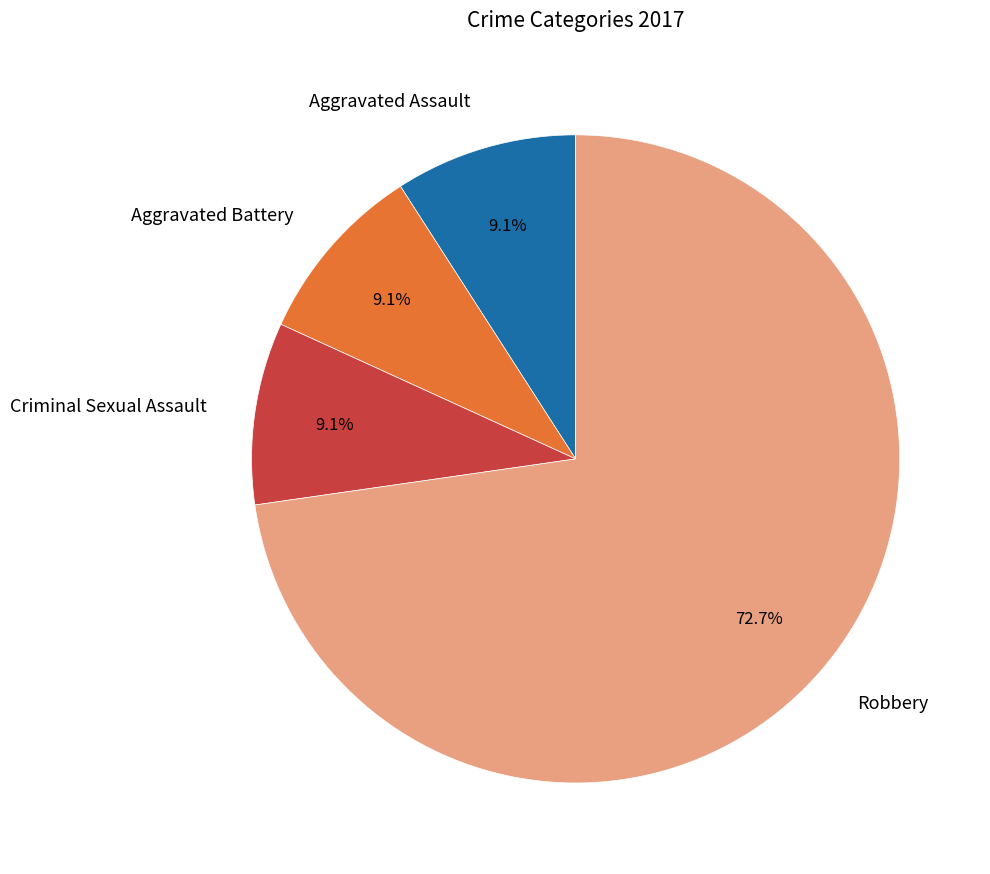

Count the number of slices in the pie.

4